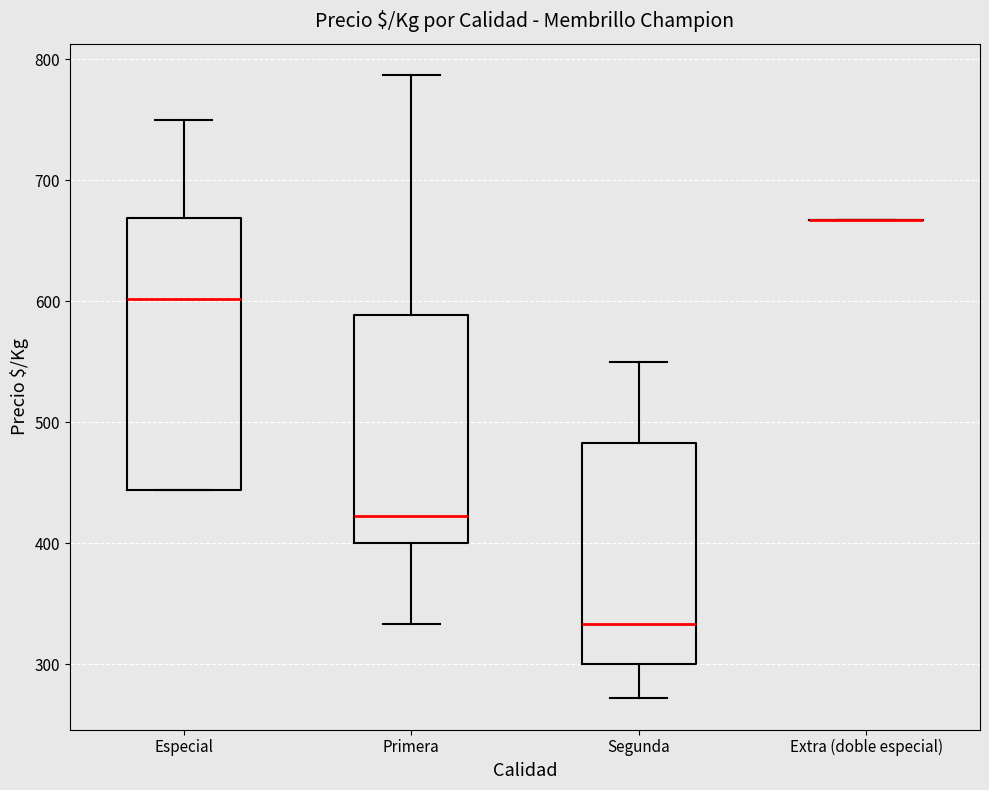

Reading left to right, transcribe this box plot: for each box, give where its median line is, the range the box spans, and where its two whiskers end, as read against the y-axis. The values are not printed on the chart, so give them approximately, as read against the axis.

Especial: median 600, box 440 to 670, whiskers 440 to 750
Primera: median 420, box 400 to 590, whiskers 330 to 790
Segunda: median 330, box 300 to 480, whiskers 270 to 550
Extra (doble especial): box collapsed to a line at 670, whiskers 670 to 670